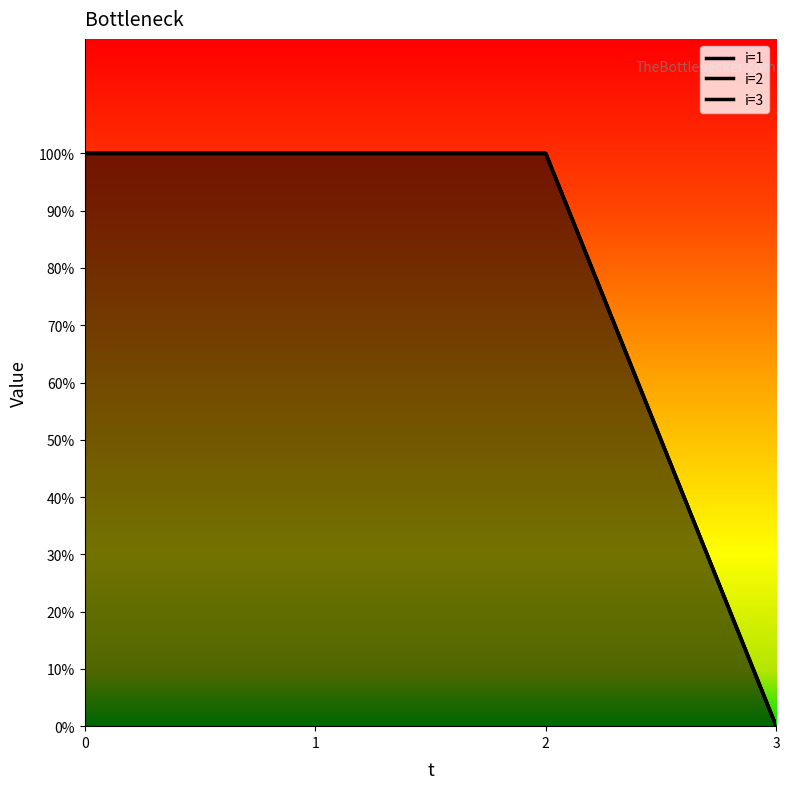

What are all the series names shown in the legend?

i=1, i=2, i=3